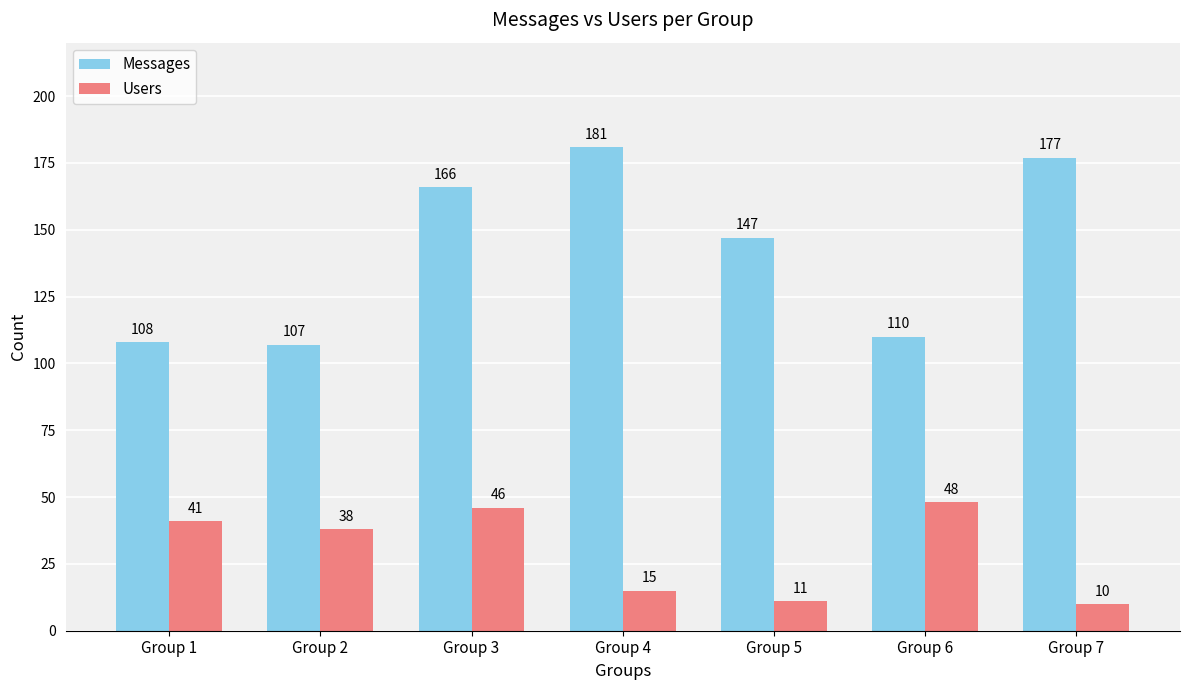

Which category has the lowest value in the Messages series?

Group 2